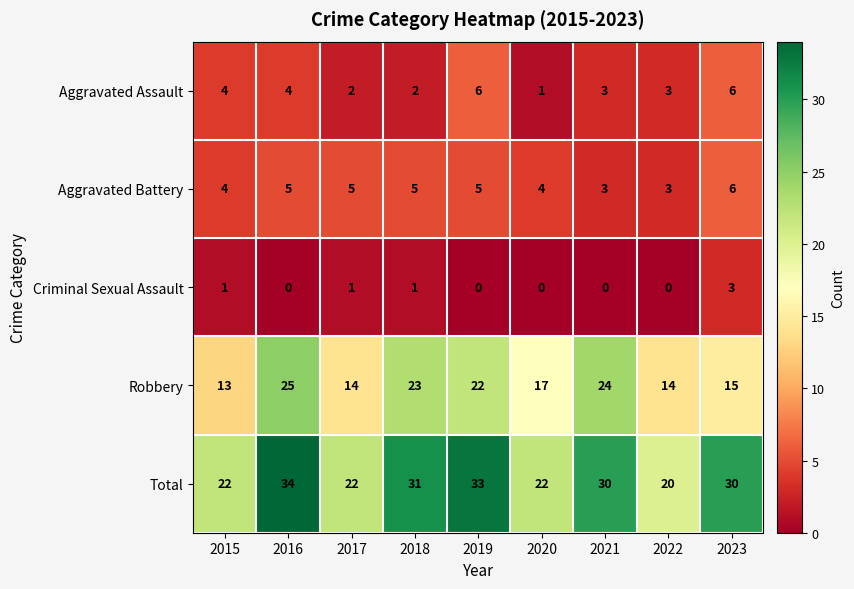

Where does the Robbery series first go above 17?

2016